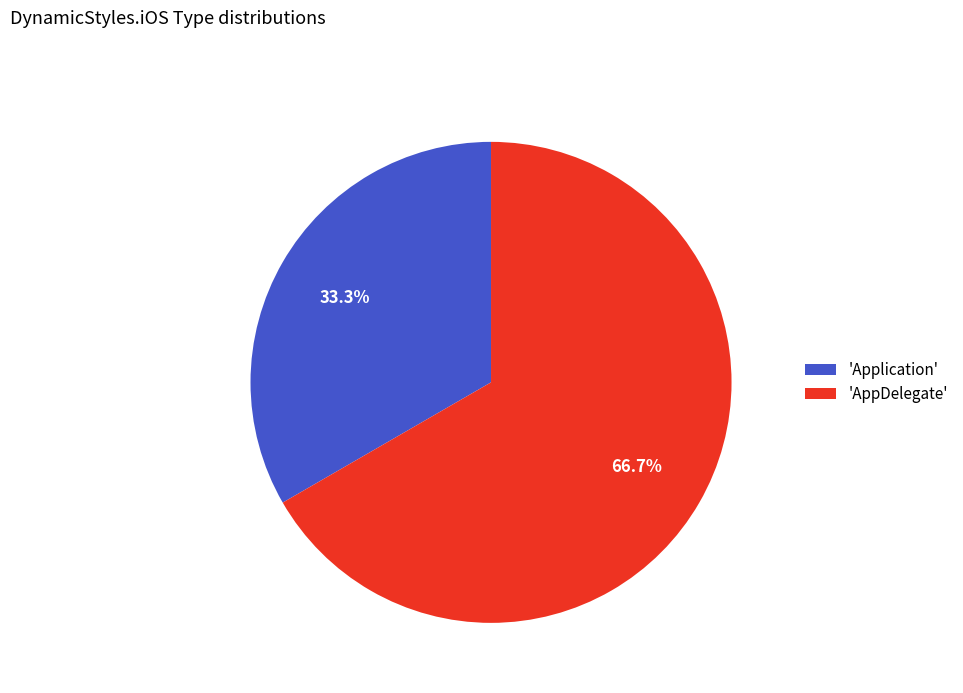

Rank the categories by value from lowest to highest.

'Application', 'AppDelegate'